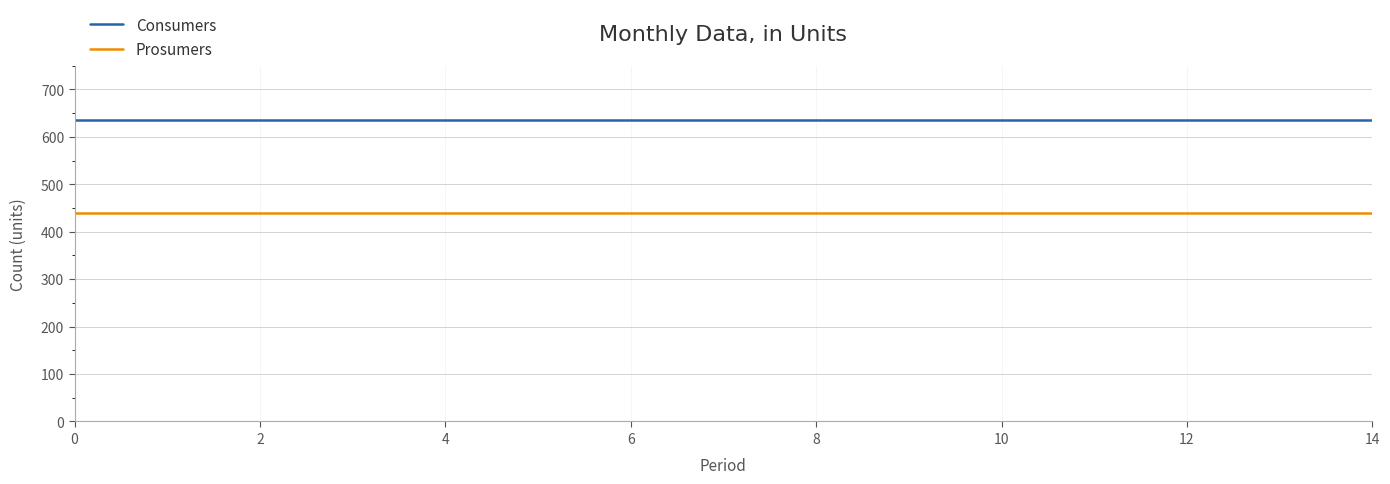

True or false: Consumers and Prosumers cross at least once.

False